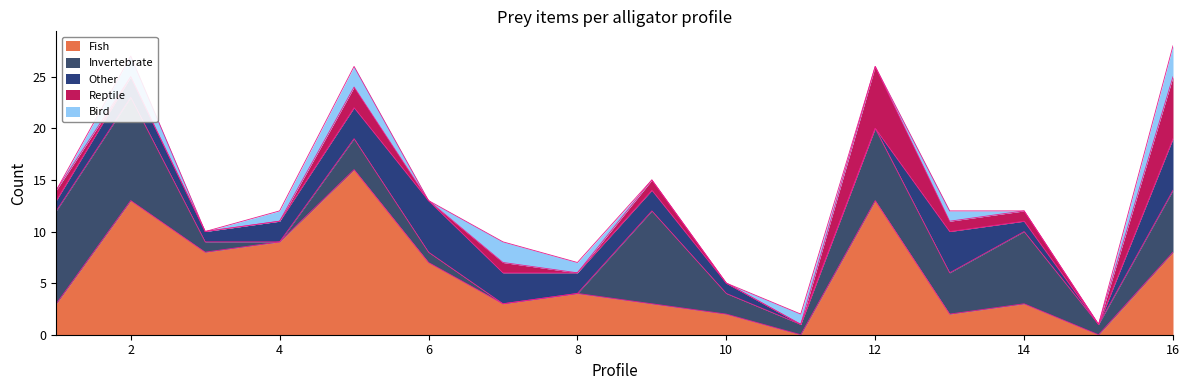

What is the spread (max minus min) of values at 9?

9